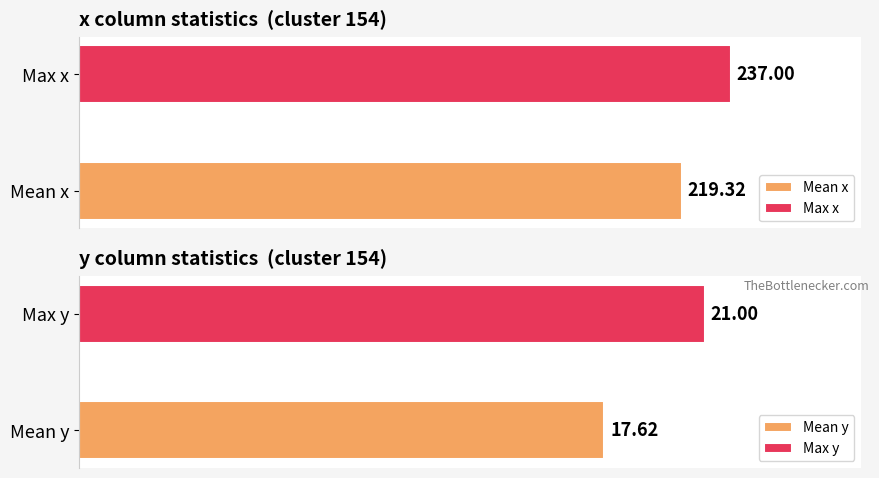

List the series in order of their overall mean, lowest first.

Mean y, Mean x